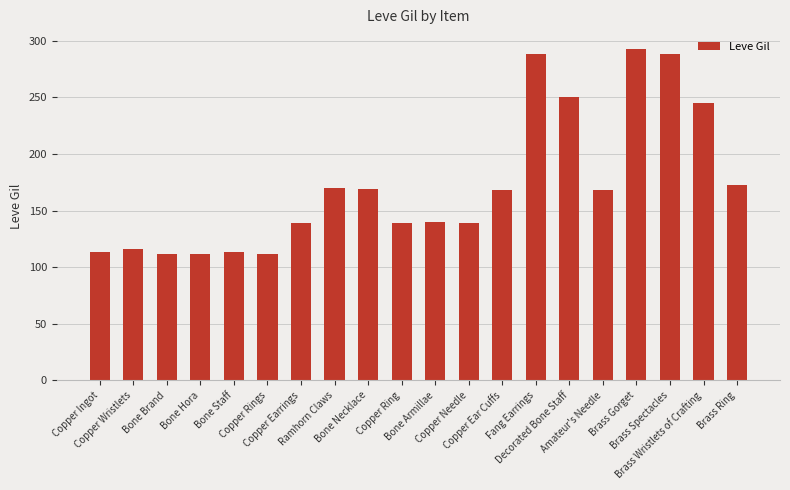

What is the ratio of the value at Copper Ingot to the value at Copper Needle?

0.8